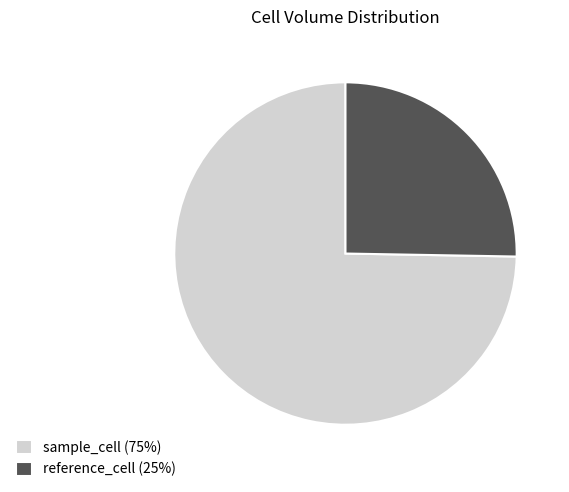

Which slice is the smallest?

reference_cell